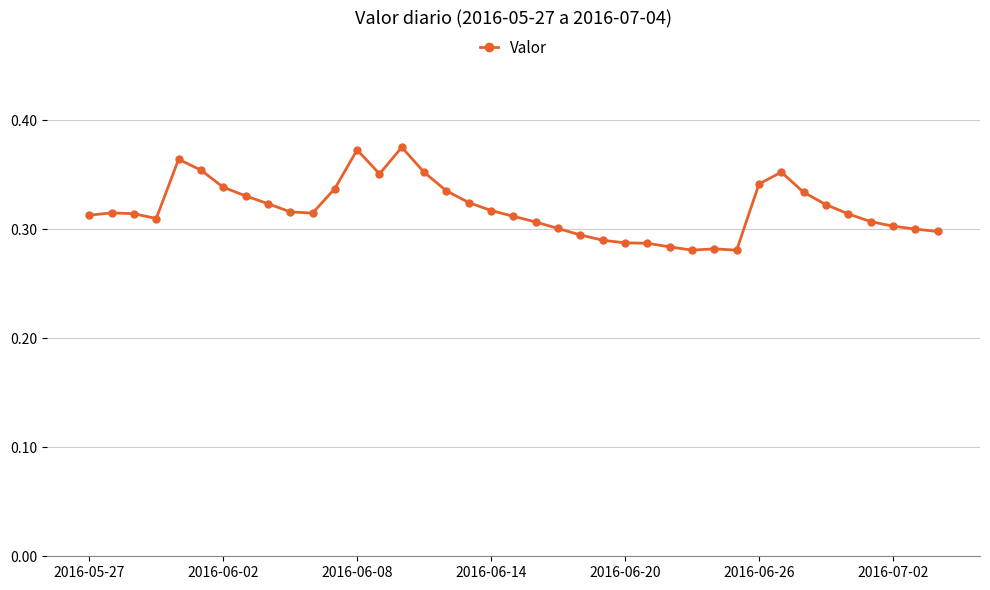

Count the values in the range 0 to 1.

39